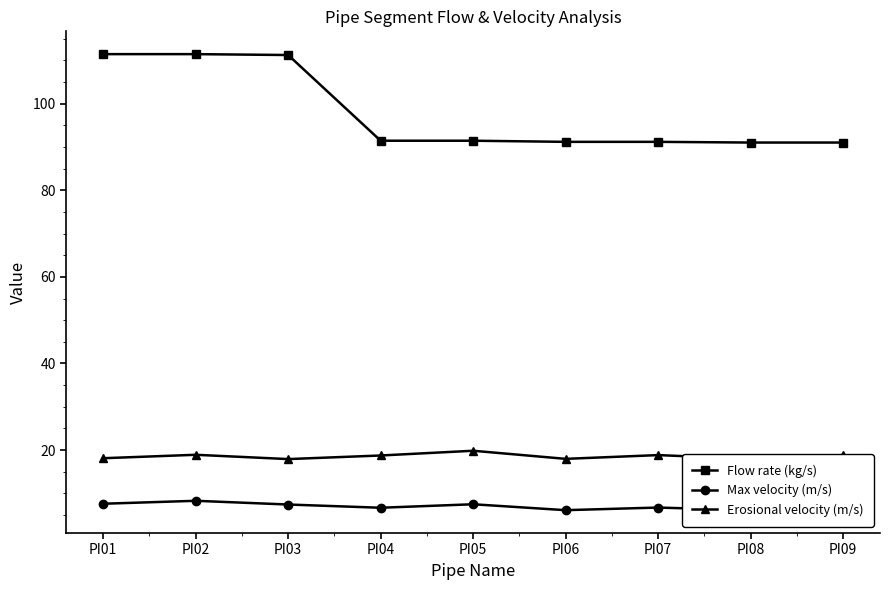

At which category is the sum across all series the highest?

PI02